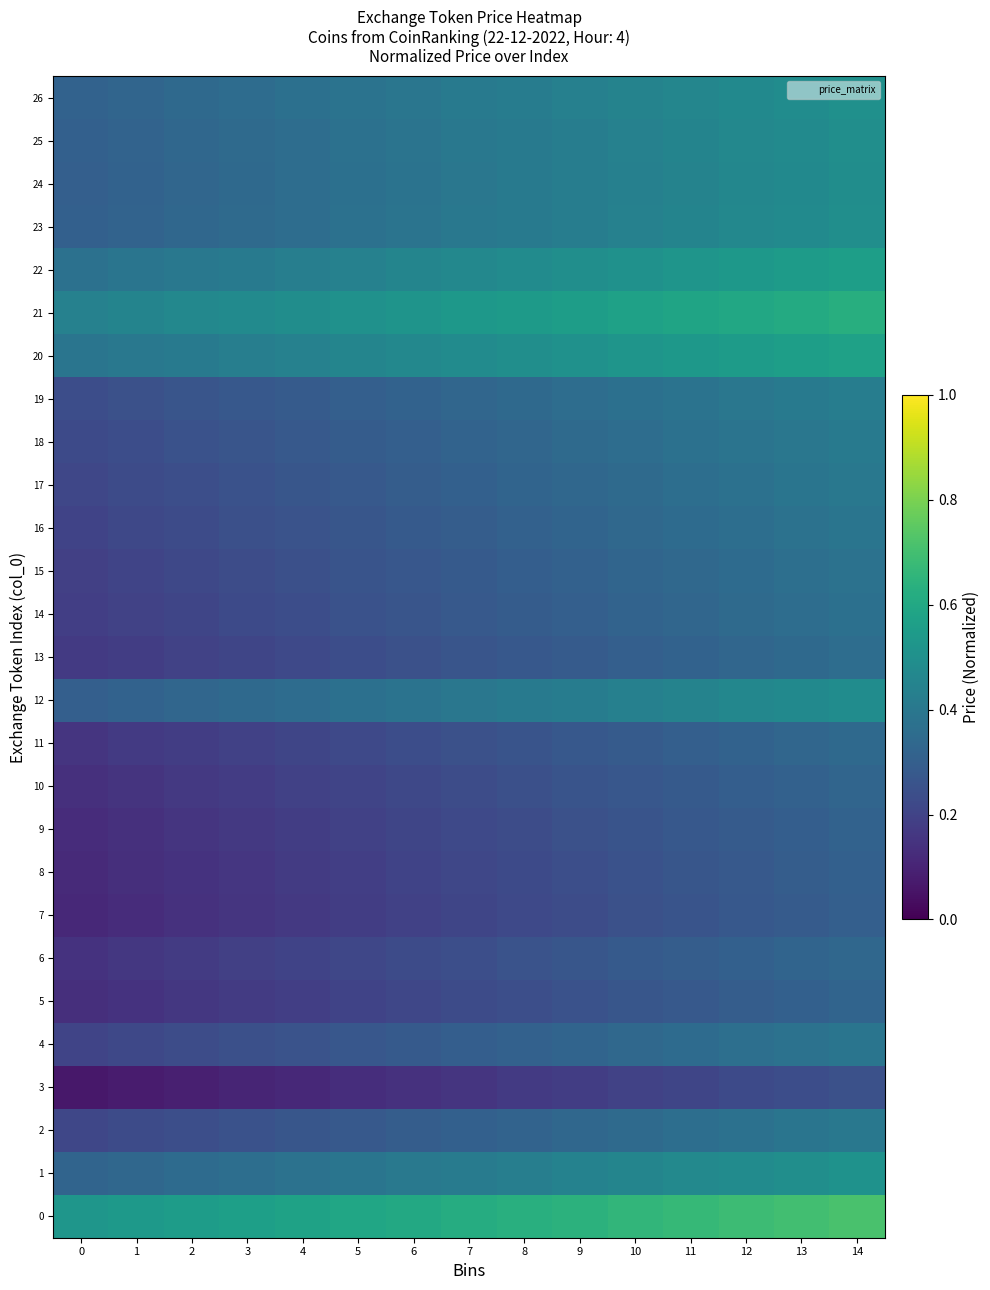

Rank the series by their maximum value, from lowest to highest.

3, 7, 8, 9, 5, 10, 6, 11, 13, 14, 15, 16, 4, 2, 17, 18, 19, 12, 24, 23, 25, 26, 1, 22, 20, 21, 0